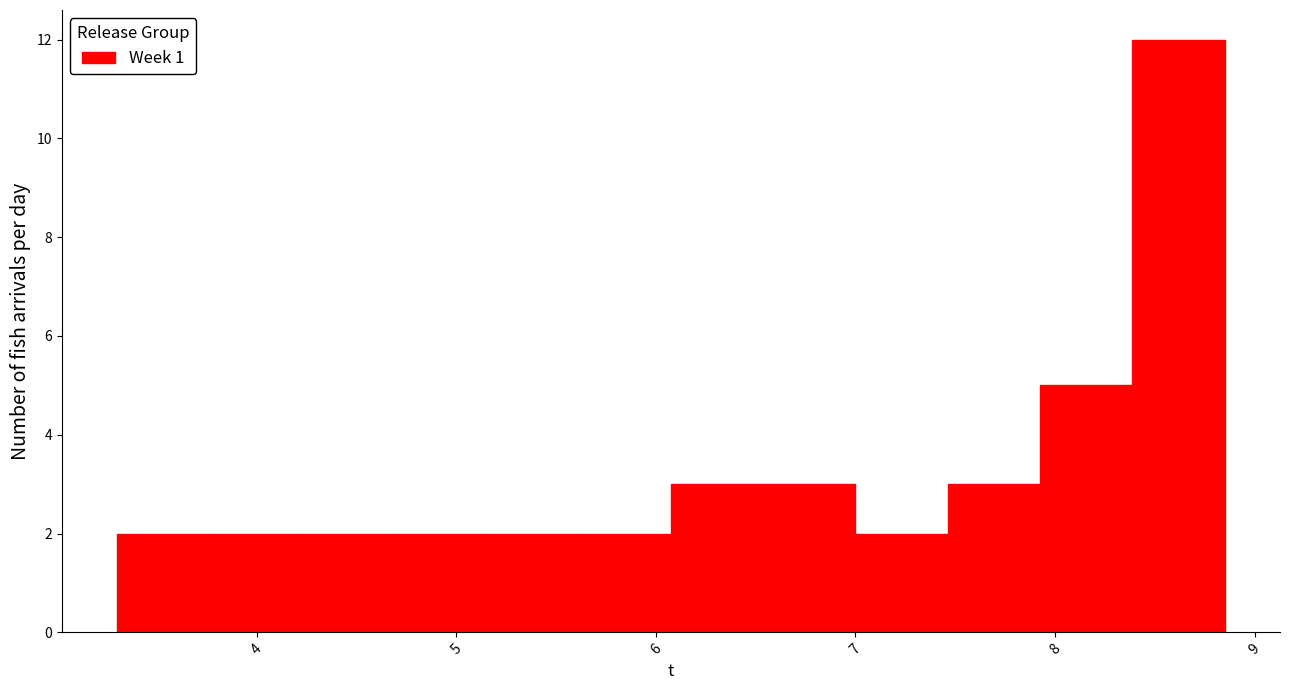

What is the height of the bar covering 5.2 to 5.6 on the x-axis? Neither the bar edges nor the heights are printed on the chart, so give them approximately, as read against the axes.

2